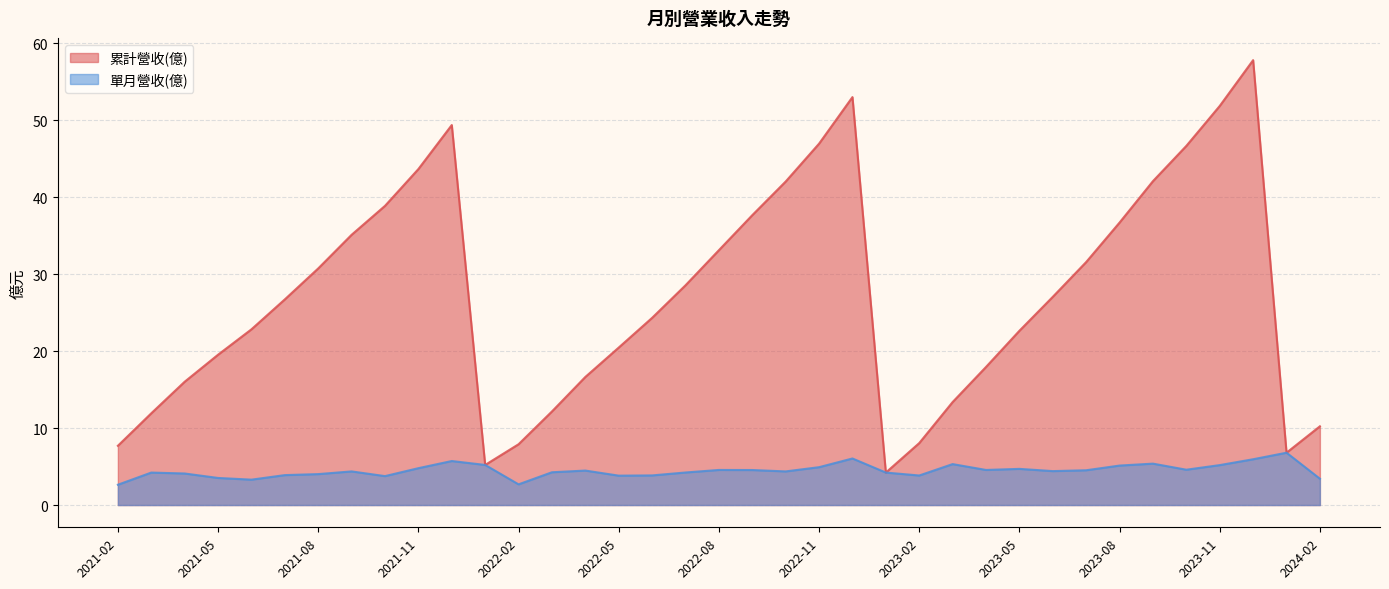

How many lines are shown in the chart?

2